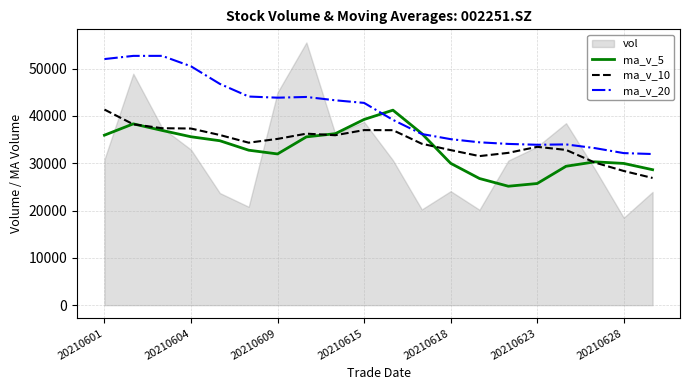

What is the maximum value for ma_v_20?

52670.7